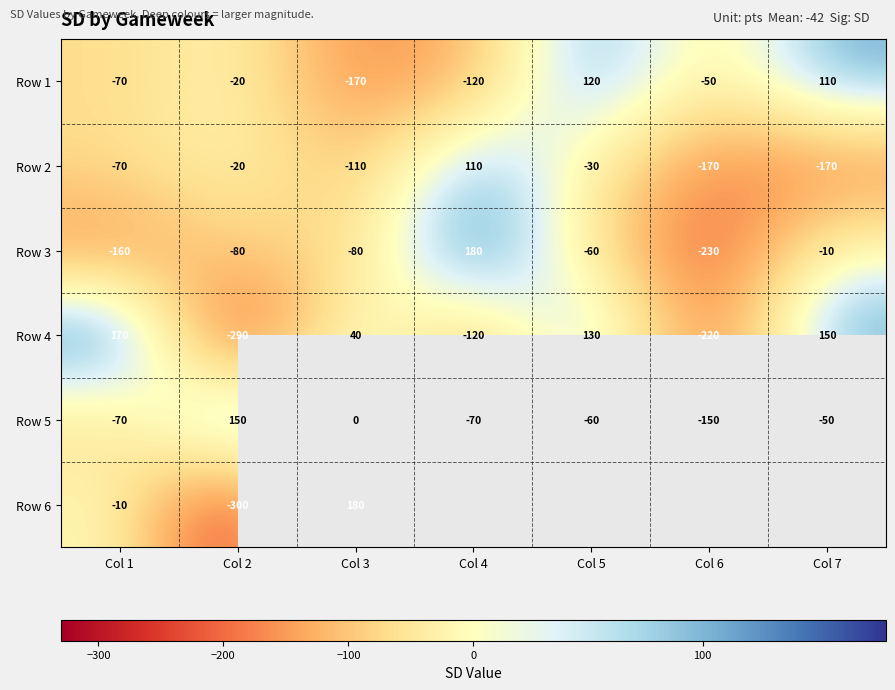

What is the approximate value of Row 1 at Col 7, to the nearest 10?

110